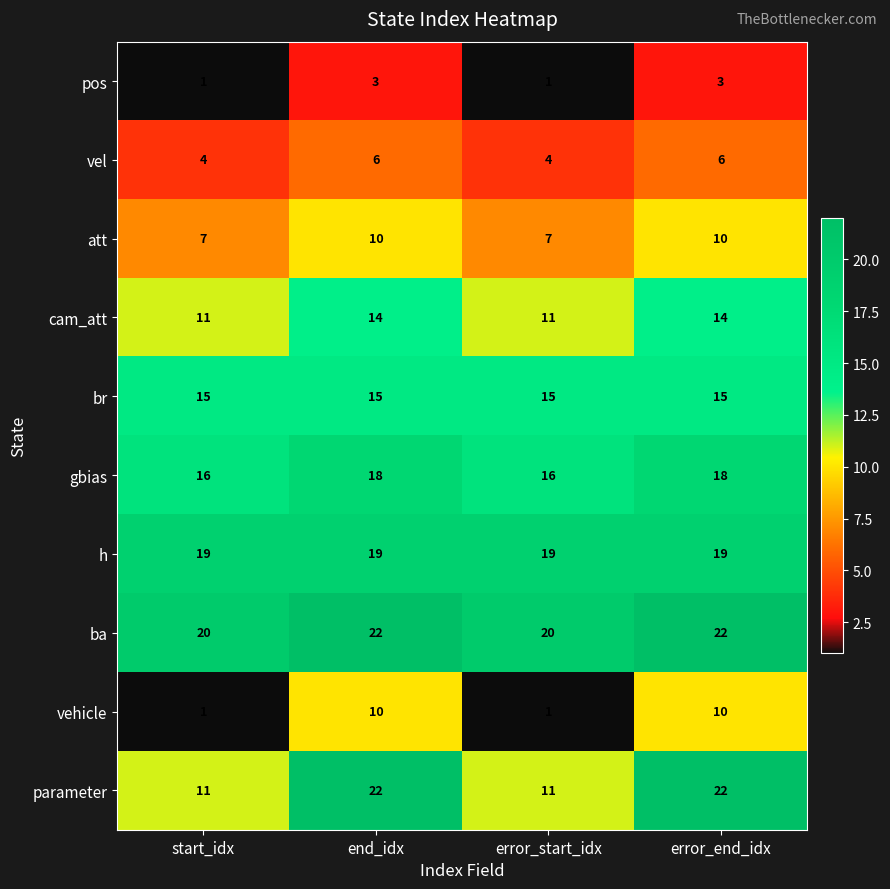

What is the average value of the gbias series?

17